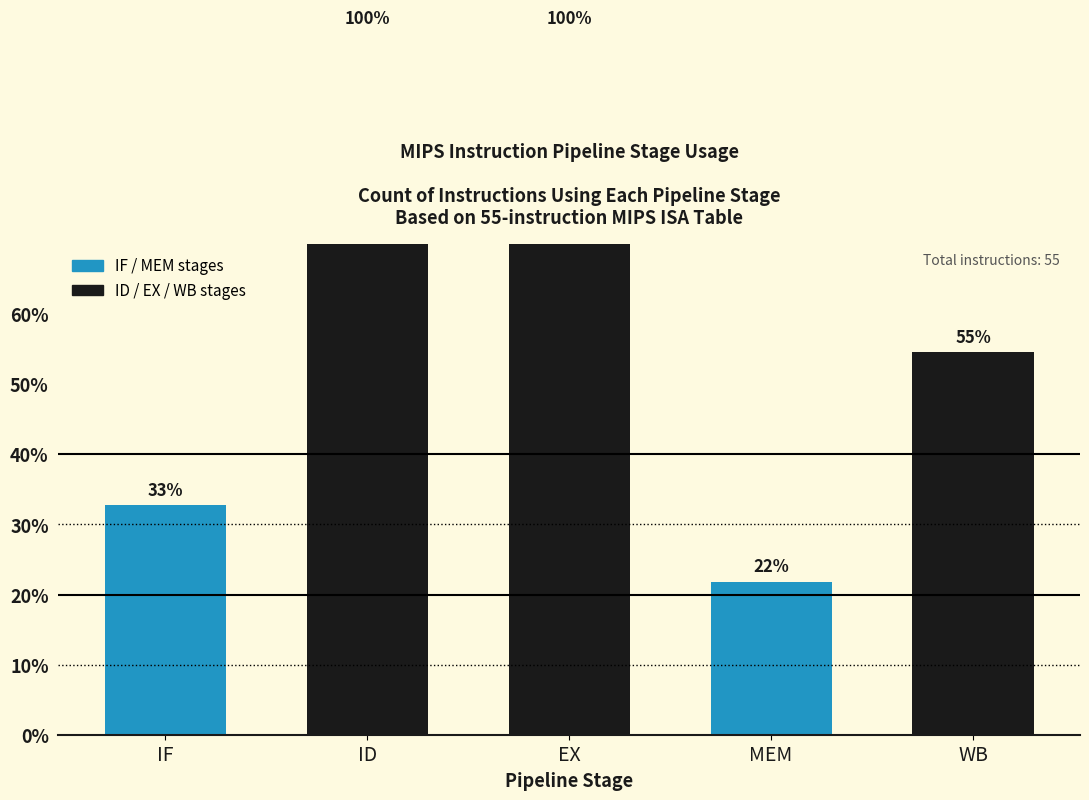

What is the greatest value displayed?

55